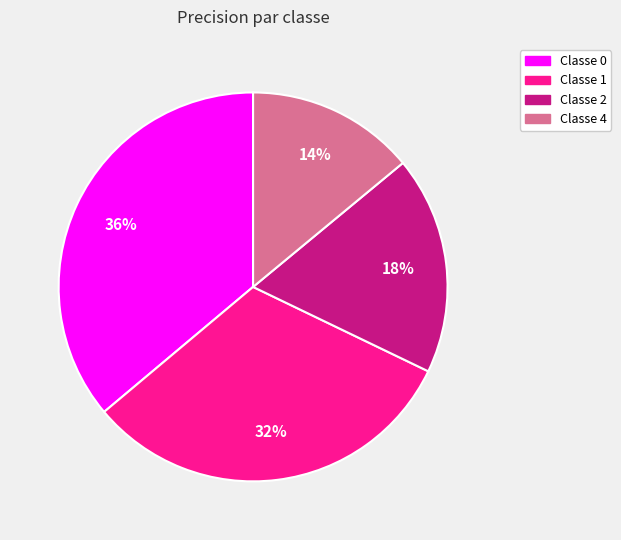

Do Classe 0 and Classe 2 together represent more than half of the pie?

Yes